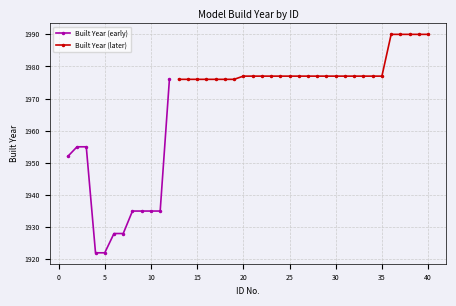

Rank the categories by value from lowest to highest.

4, 5, 6, 7, 8, 9, 10, 11, 1, 2, 3, 12, 13, 14, 15, 16, 17, 18, 19, 20, 21, 22, 23, 24, 25, 26, 27, 28, 29, 30, 31, 32, 33, 34, 35, 36, 37, 38, 39, 40